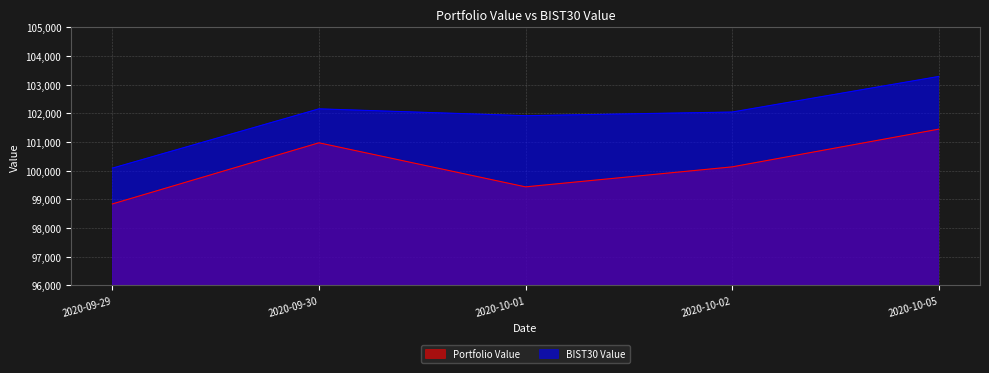

Is it true that BIST30 Value equals 43989.0 at 2020-09-30?

False